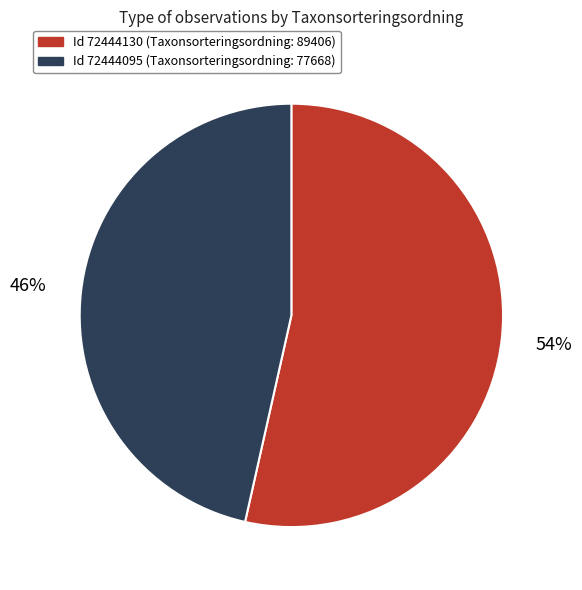

Is there a majority slice in this chart?

Yes